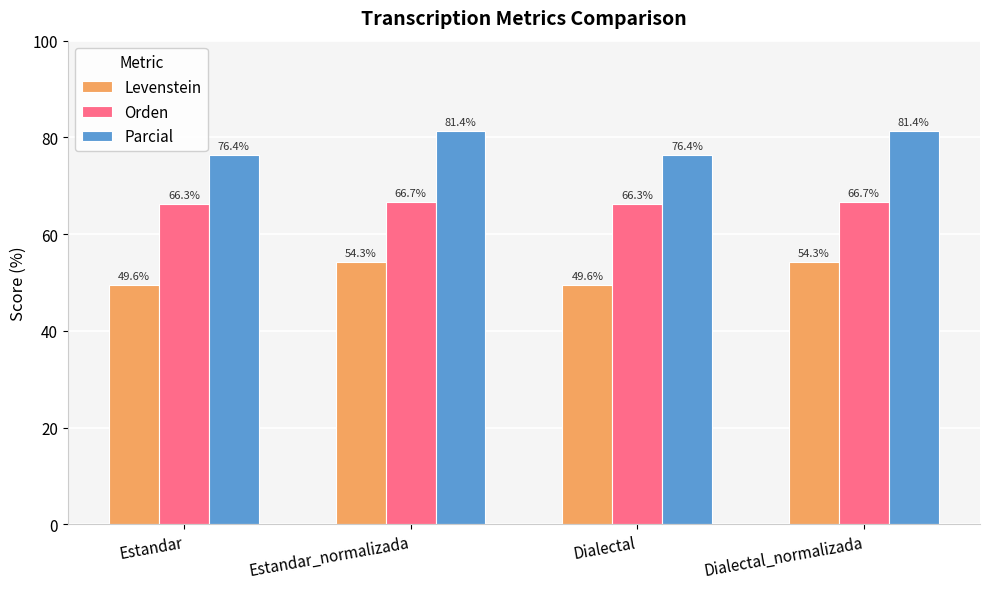

Reading right to left, what are all the values shown in this chart?

Levenstein: 54.3	49.6	54.3	49.6
Orden: 66.7	66.3	66.7	66.3
Parcial: 81.4	76.4	81.4	76.4